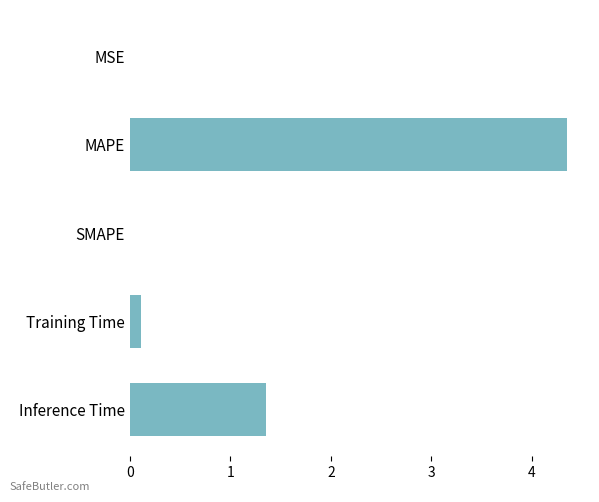

At which label is the value closest to 2?

Inference Time